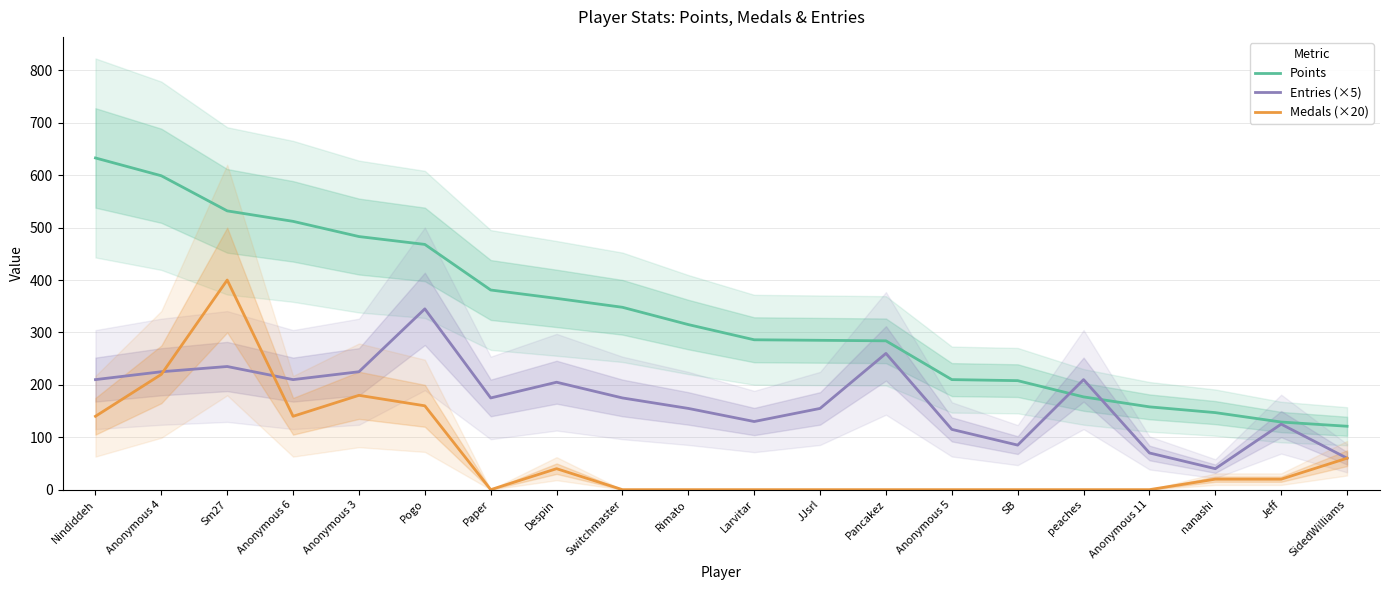

Reading left to right, list all the values displayed in this chart.

Points: 633	599	532	512	483	468	381	365	348	315	286	285	284	210	208	177	158	147	129	121
Entries (×5): 210	225	235	210	225	345	175	205	175	155	130	155	260	115	85	210	70	40	125	60
Medals (×20): 140	220	400	140	180	160	0	40	0	0	0	0	0	0	0	0	0	20	20	60